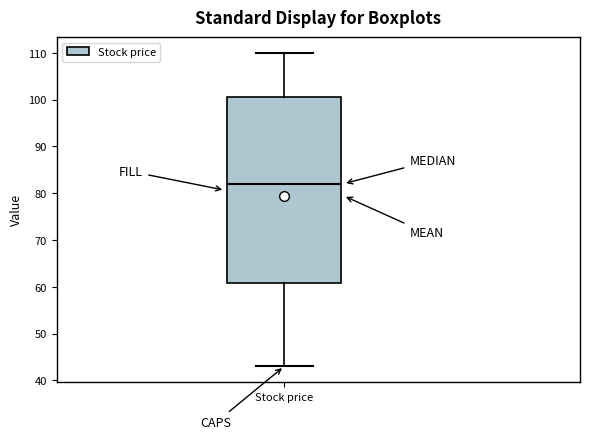

Transcribe this box plot: give where the median line is, the range the box spans, and where the two whiskers end, as read against the y-axis. The values are not printed on the chart, so give them approximately, as read against the axis.

median 82, box 61 to 101, whiskers 43 to 110